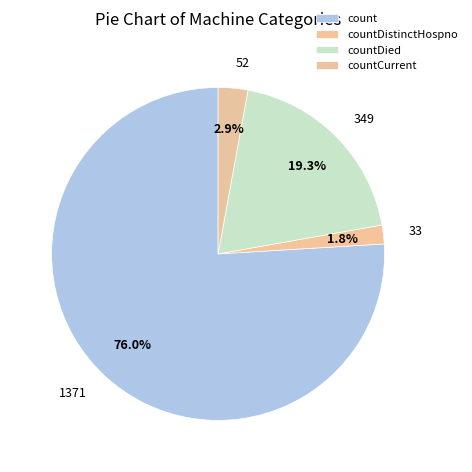

To the nearest percent, what is the difference between the largest and smallest slice percentages?

74%